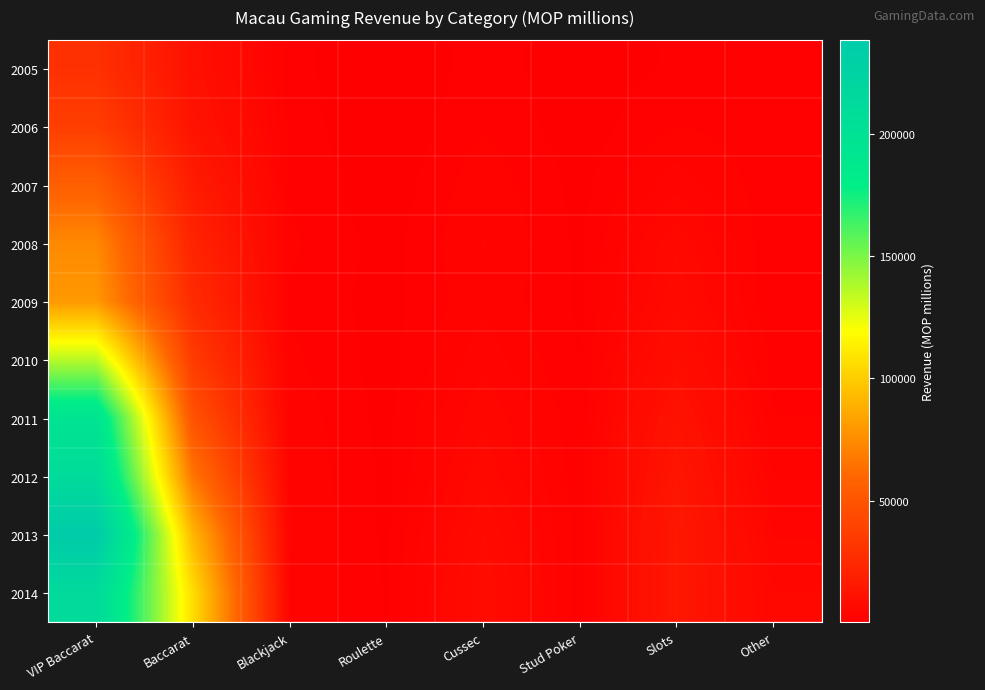

List the series in order of their peak value, highest first.

2013, 2014, 2012, 2011, 2010, 2009, 2008, 2007, 2006, 2005